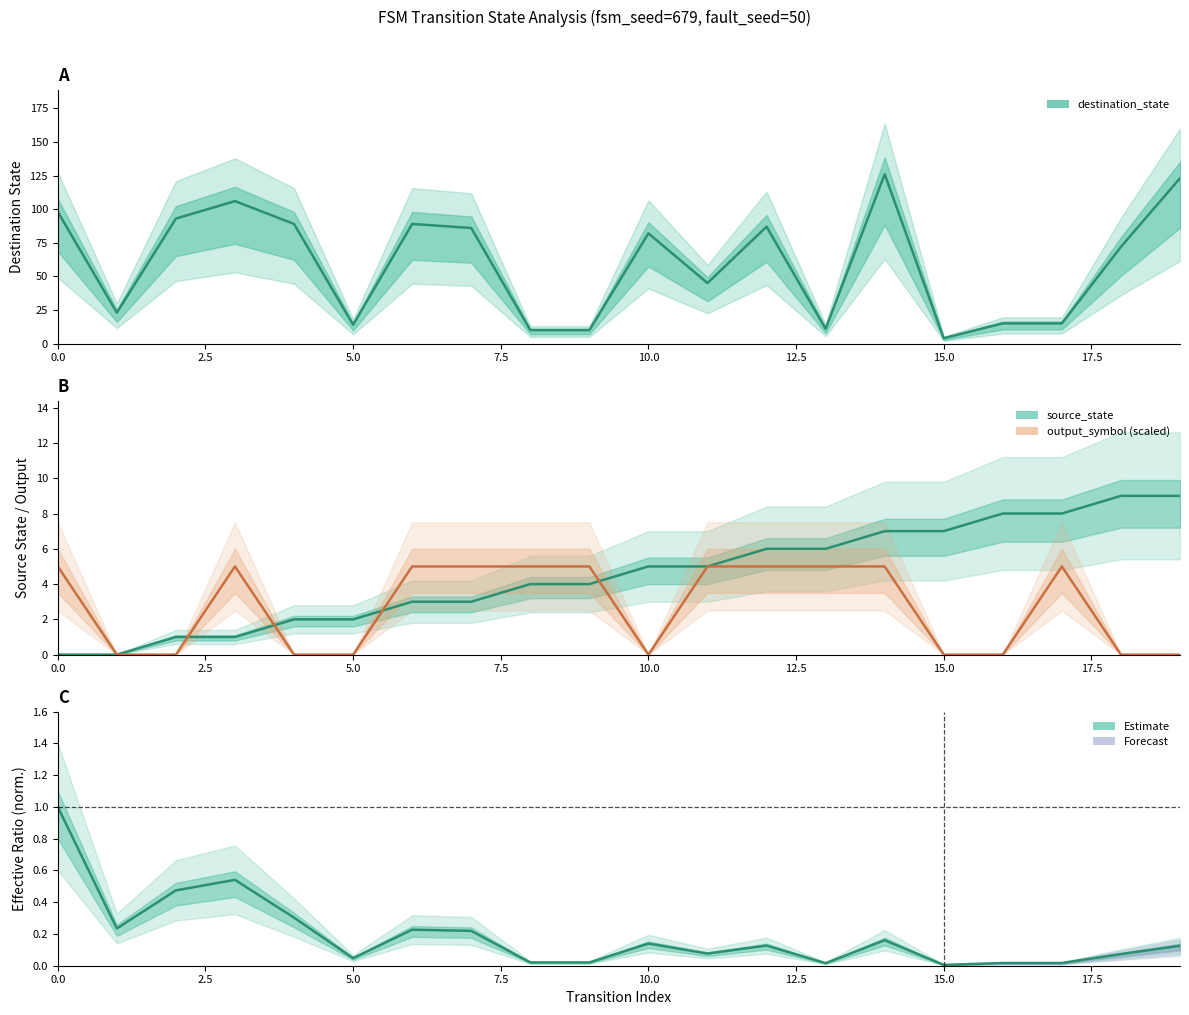

True or false: output_symbol has a value of 5 at 12.

True